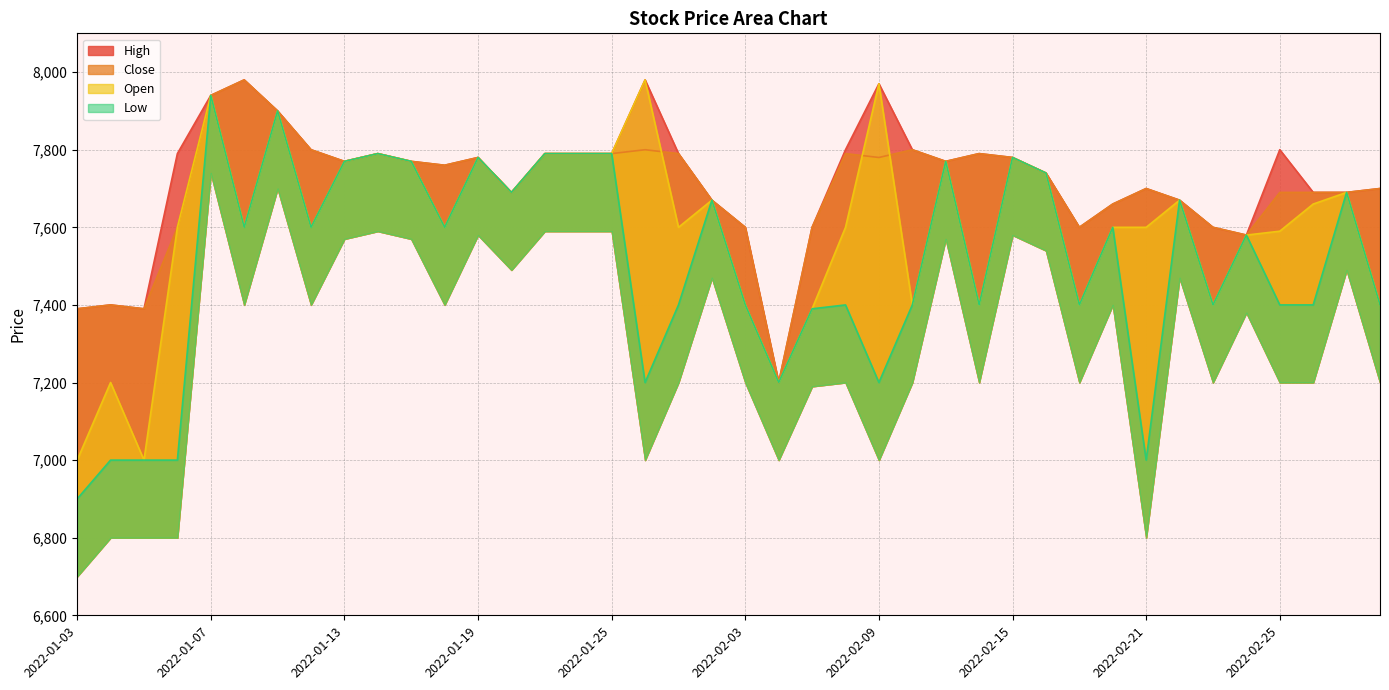

How many interior local peaks does the Low series have?

12